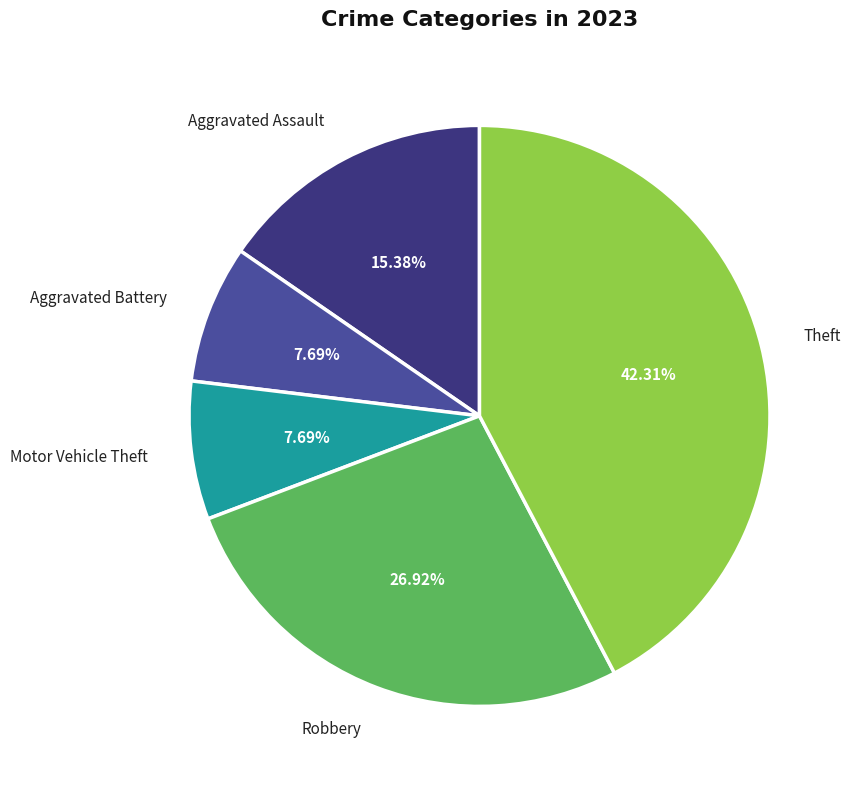

To the nearest percent, what portion does Aggravated Assault represent?

15%